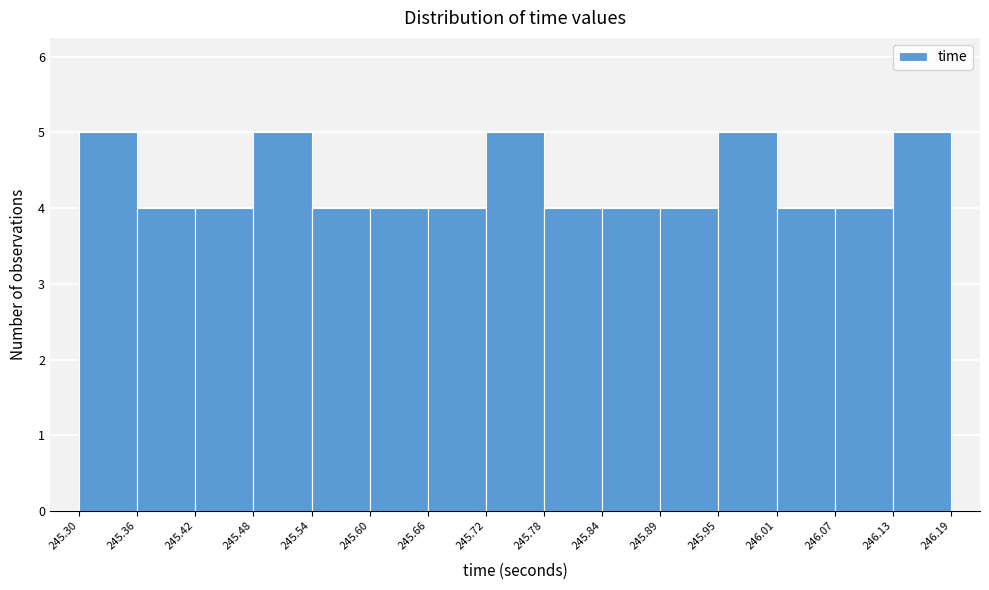

Reading left to right, transcribe this chart: for each bar, give the range it covers on the x-axis and its height. The values are not printed on the chart, so give them approximately, as read against the axis.

245.30 to 245.36: 5
245.36 to 245.42: 4
245.42 to 245.48: 4
245.48 to 245.54: 5
245.54 to 245.60: 4
245.60 to 245.66: 4
245.66 to 245.72: 4
245.72 to 245.78: 5
245.78 to 245.84: 4
245.84 to 245.89: 4
245.89 to 245.95: 4
245.95 to 246.01: 5
246.01 to 246.07: 4
246.07 to 246.13: 4
246.13 to 246.19: 5